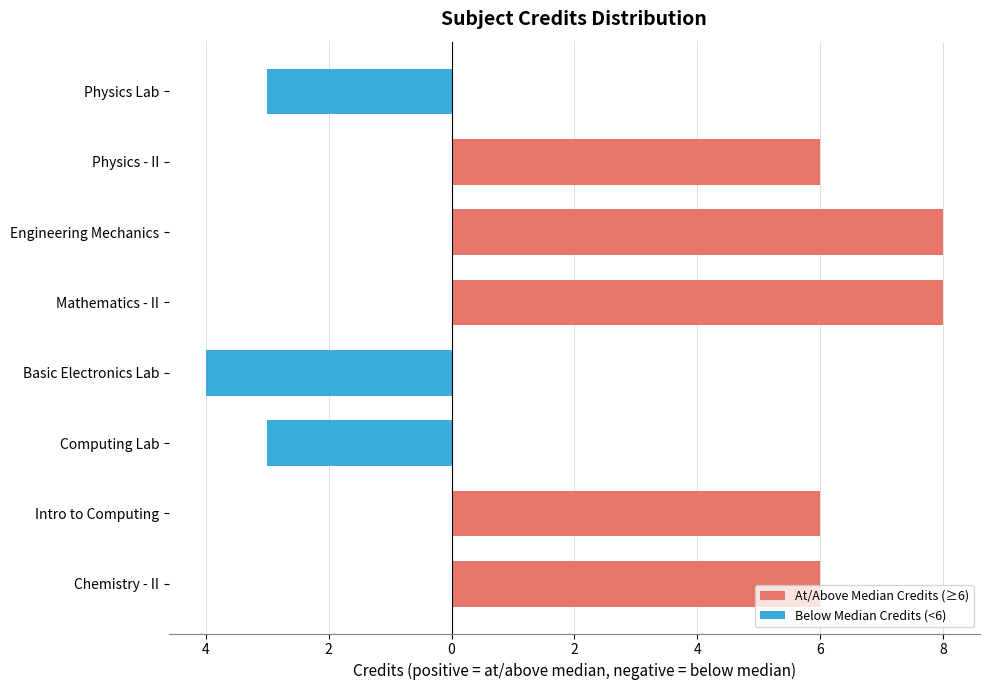

Are the bars horizontal?

Yes